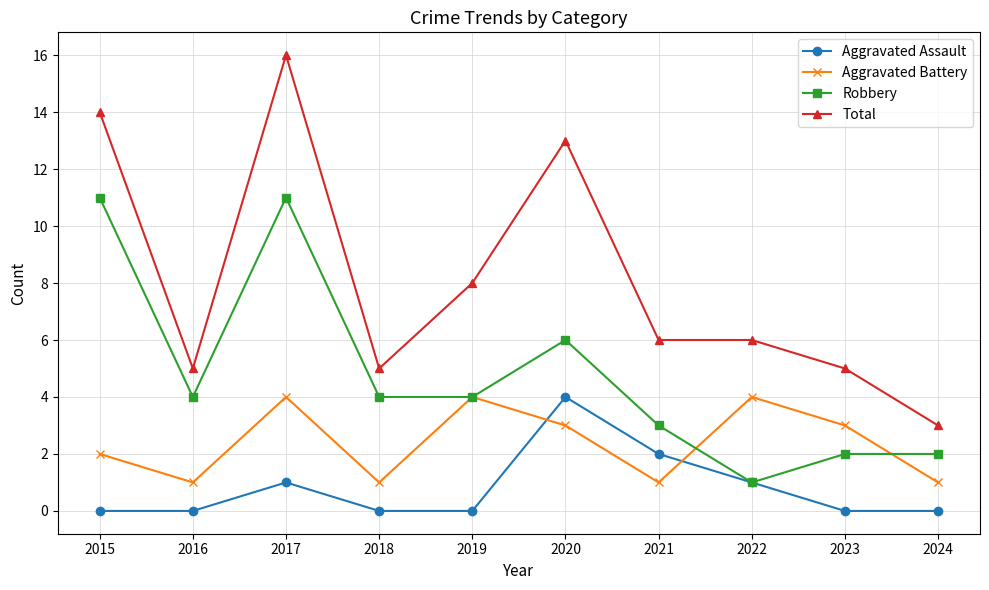

Where is Aggravated Battery nearest to the value 2?

2015